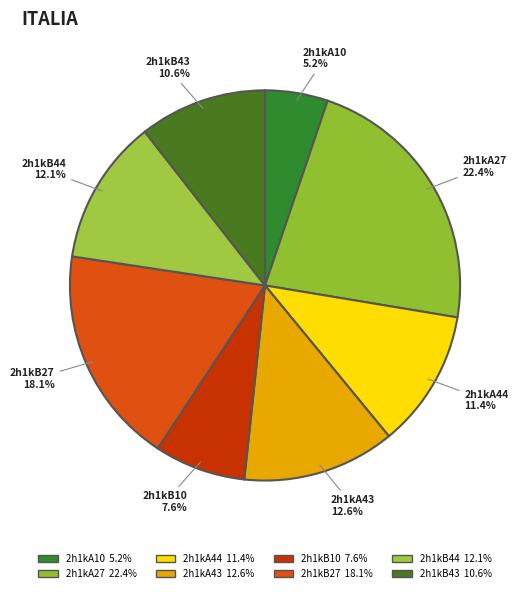

True or false: 2h1kB27 accounts for 10% of the total.

False